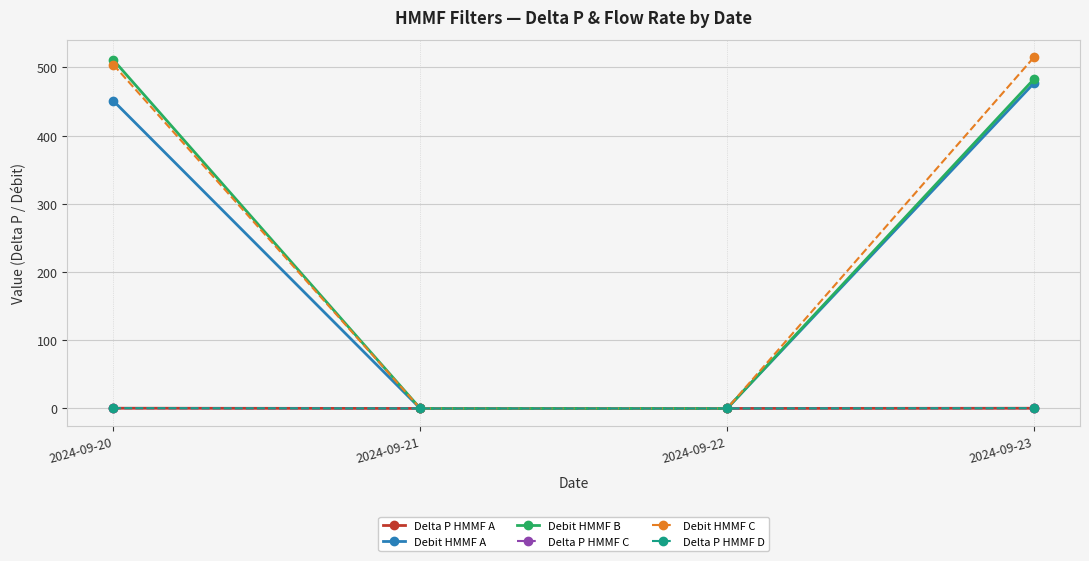

True or false: Debit HMMF C has more than 2 interior local peaks.

False